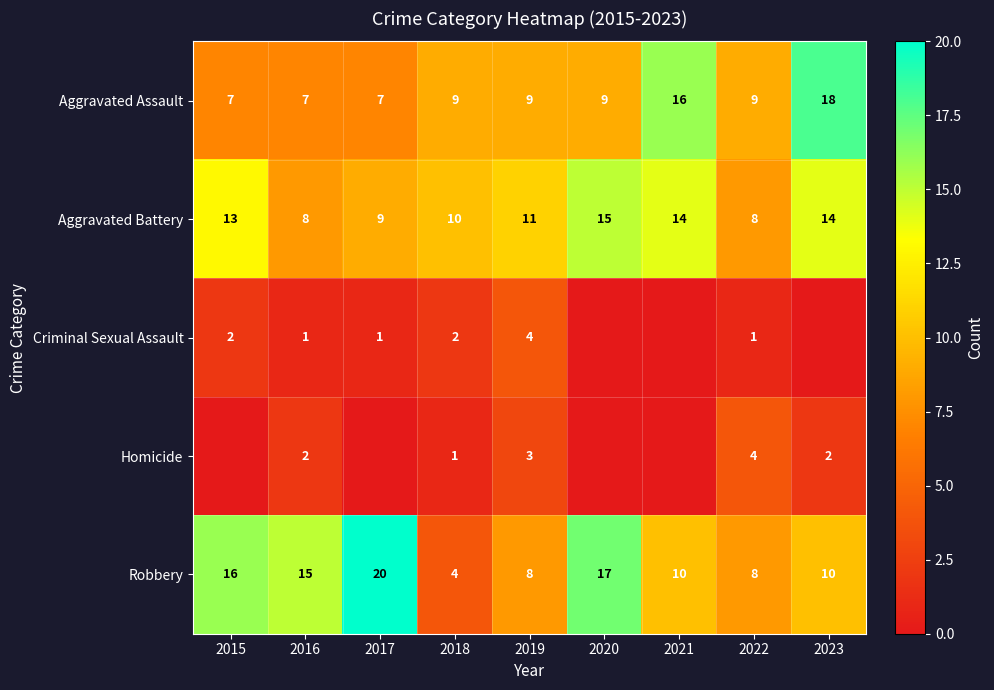

Where does the Aggravated Battery series first go above 11?

2015